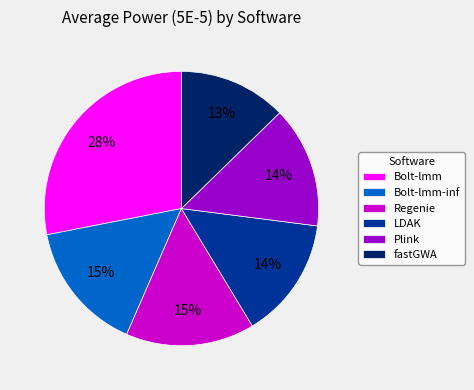

To the nearest percent, what is the difference between the largest and smallest slice percentages?

15%